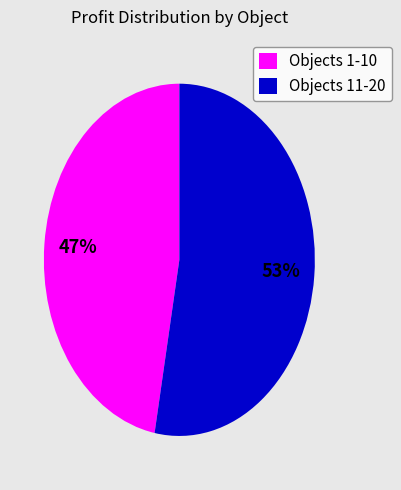

Which slice is the smallest?

Objects 1-10